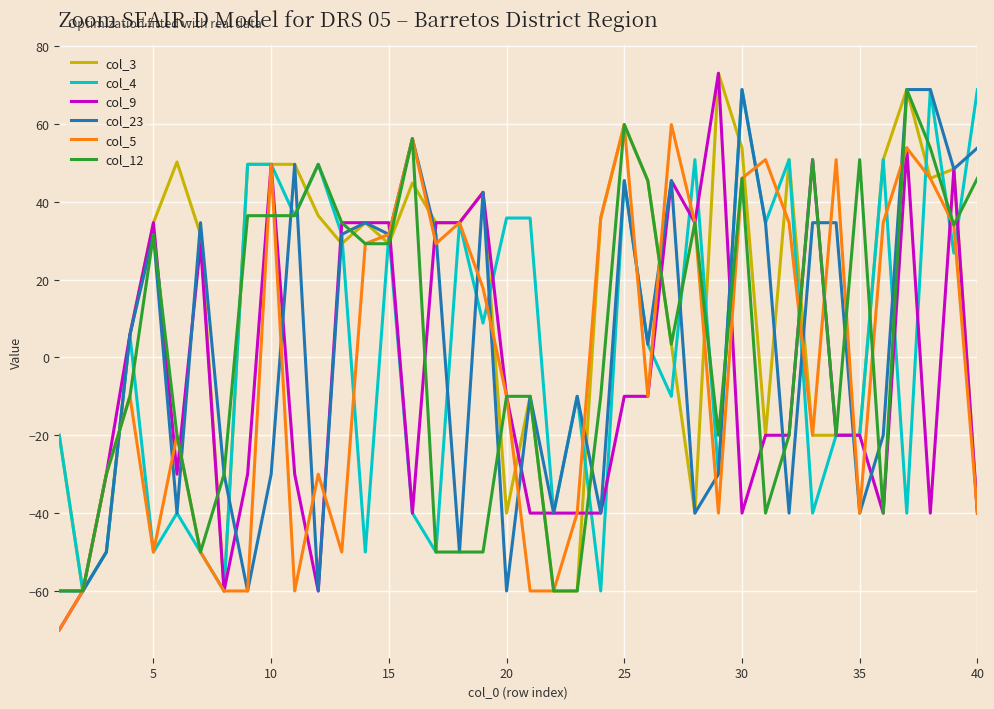

Which series has the largest range (max minus min)?

col_9